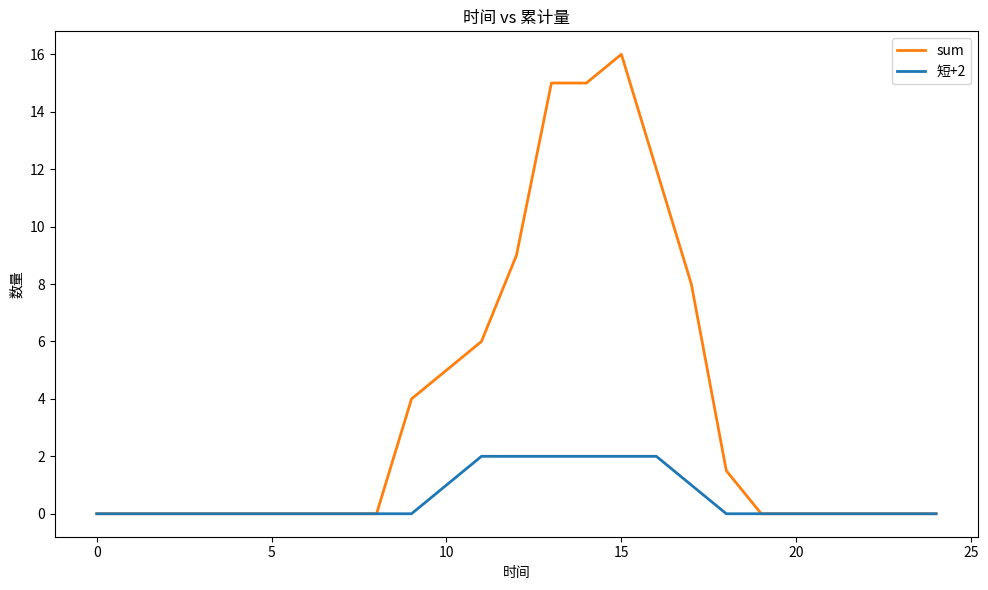

List the series in order of their overall mean, highest first.

sum, 短+2